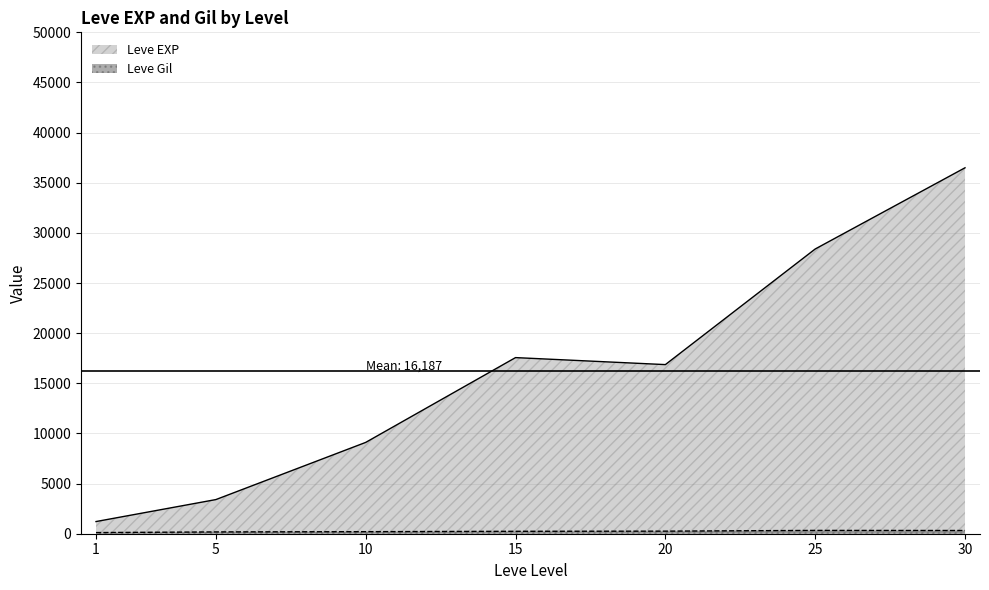

Is it true that Leve Gil equals 440 at 30?

True